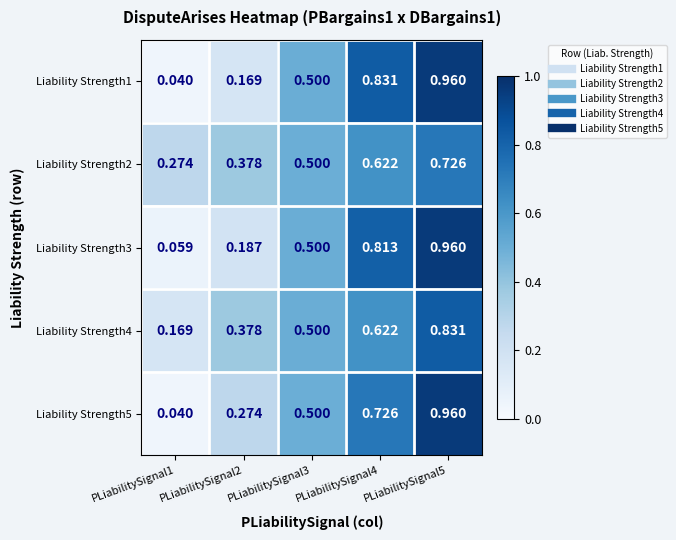

Is the value of Liability Strength2 at PLiabilitySignal3 greater than the value of Liability Strength1 at PLiabilitySignal2?

Yes